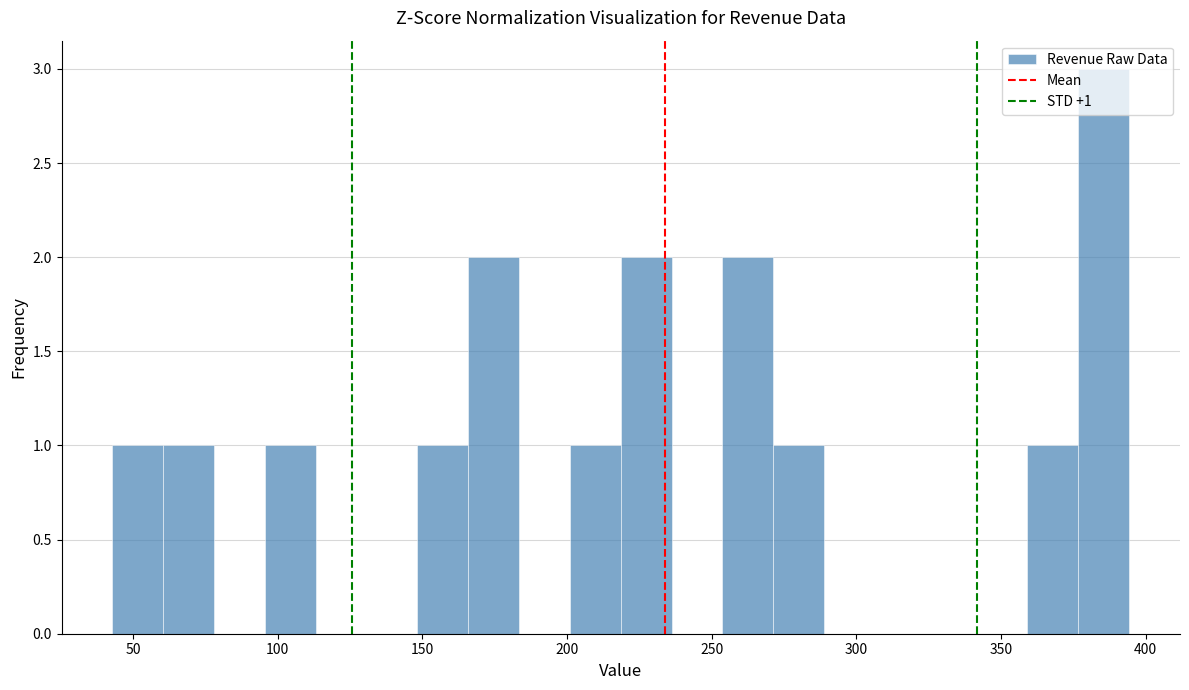

Read against the x-axis, roughly where is the centre of the tallest bar?

385